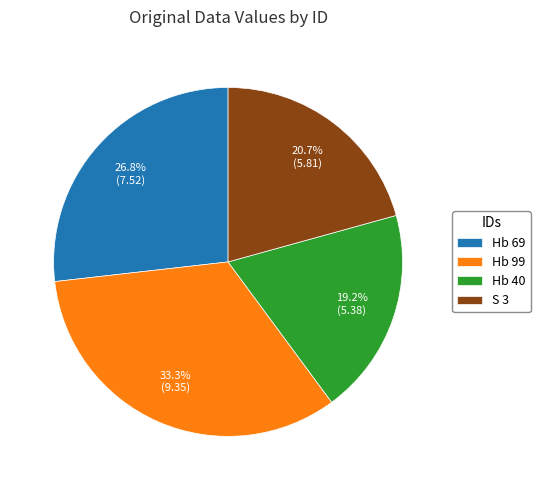

Is the sum of S 3 and Hb 40 greater than half?

No